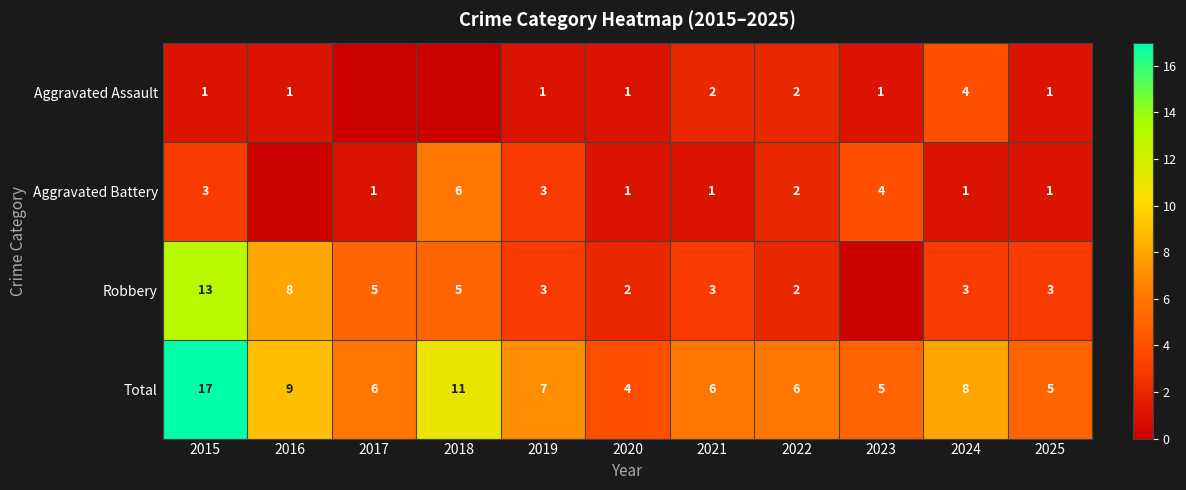

What is the difference between the highest and lowest values at 2024?

7